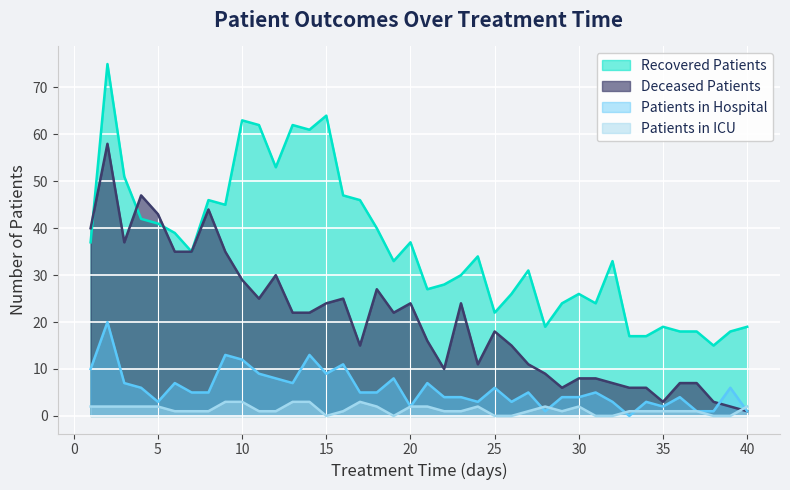

What is the highest value of the Deceased Patients series?

58